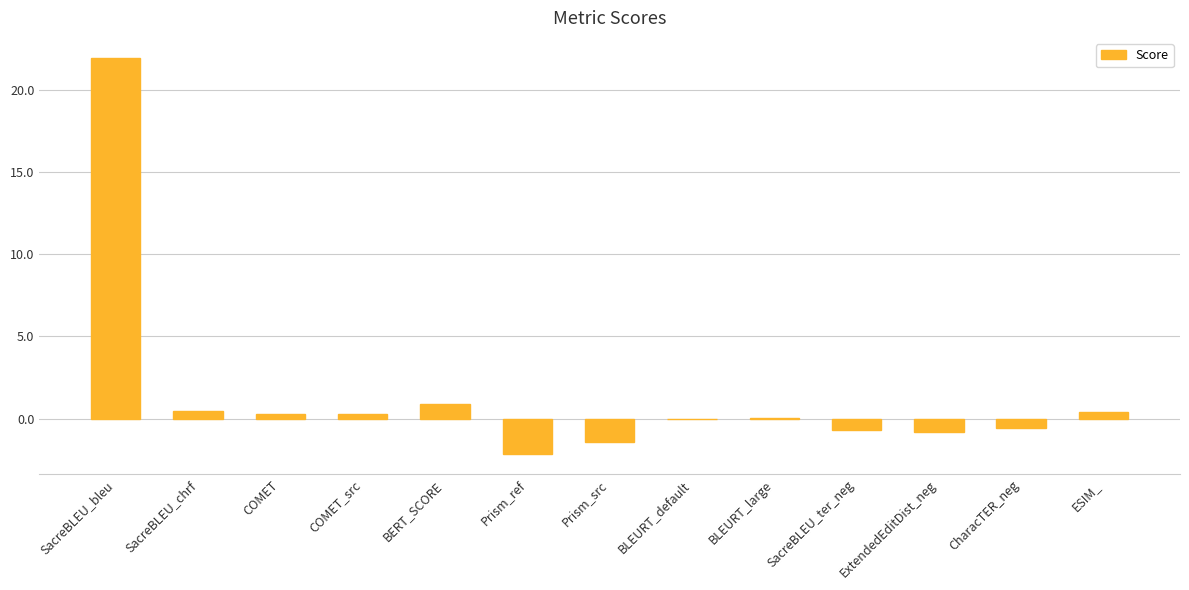

What is the approximate value at SacreBLEU_ter_neg?

-0.7